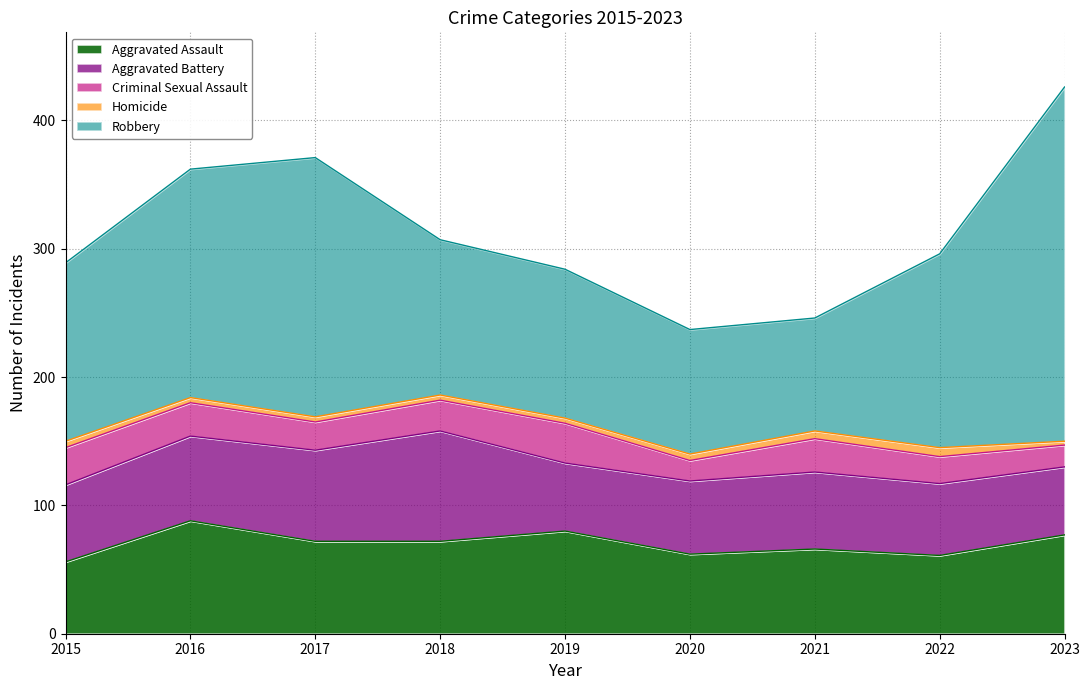

What is the difference between the Aggravated Assault values at 2021 and 2017?

6